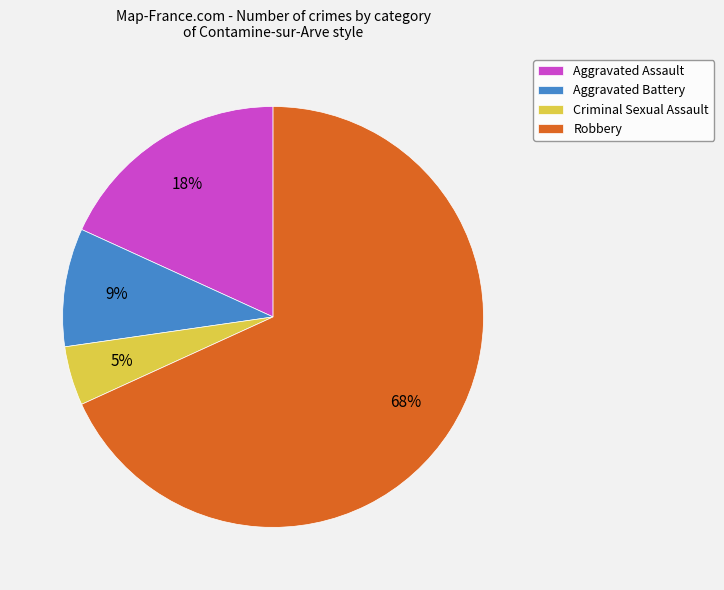

To the nearest percent, what is the combined percentage of Criminal Sexual Assault and Aggravated Assault?

23%